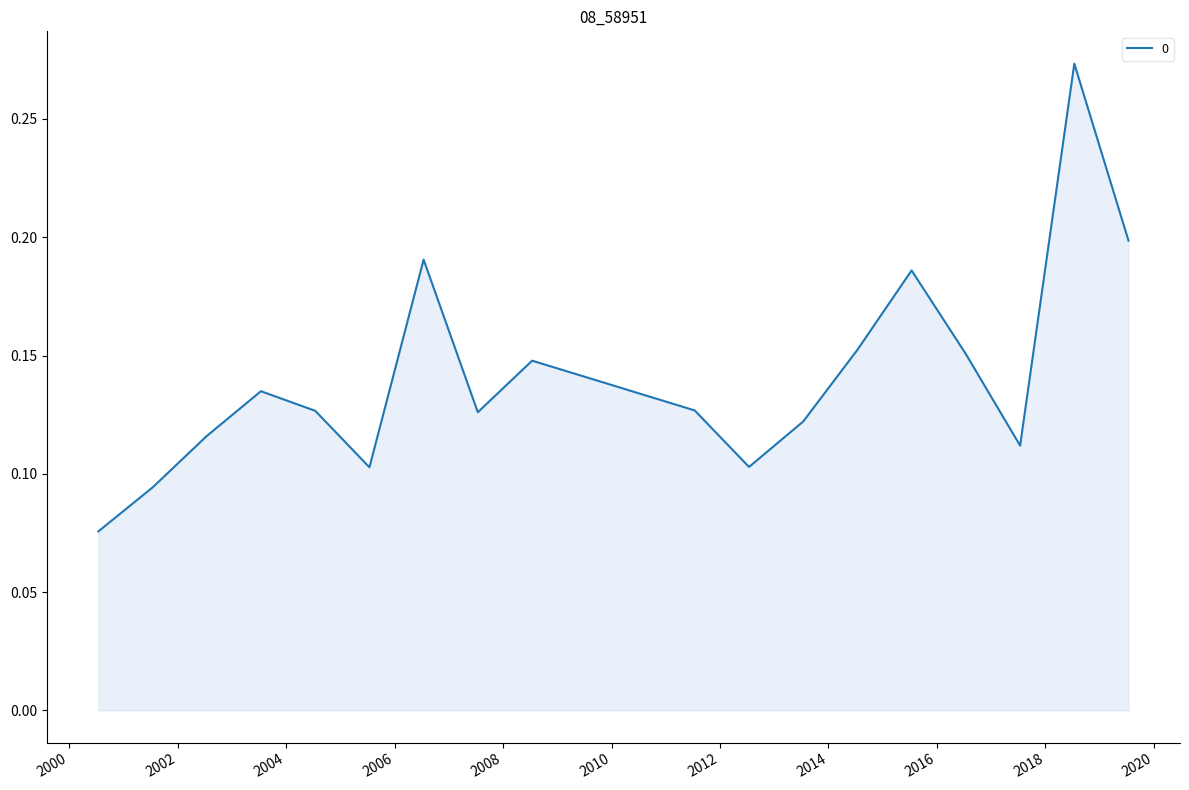

Count the values in the range 0 to 1.

18